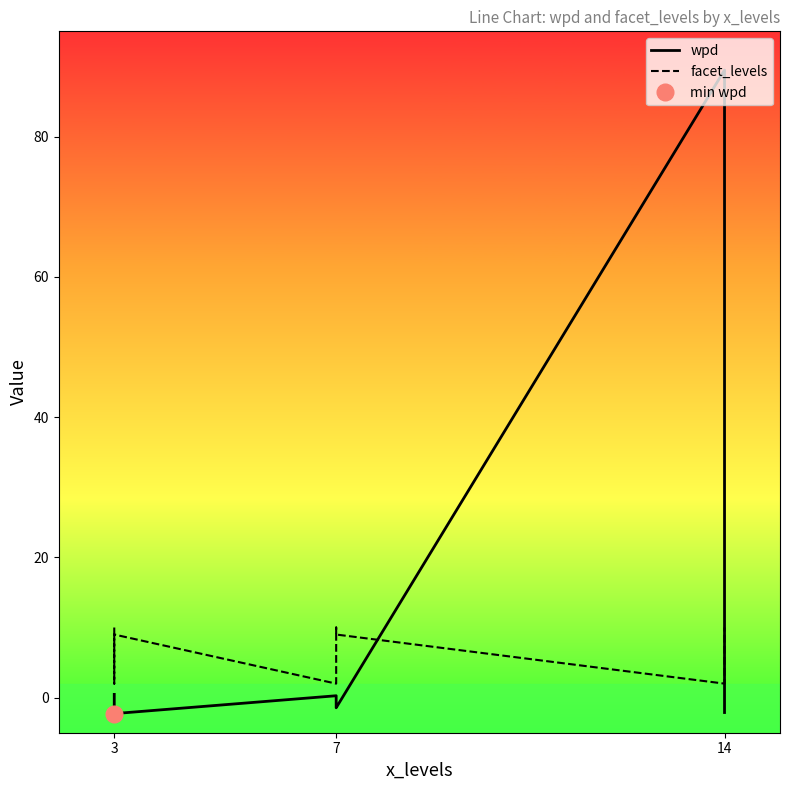

Which category has the lowest value across all series?

3